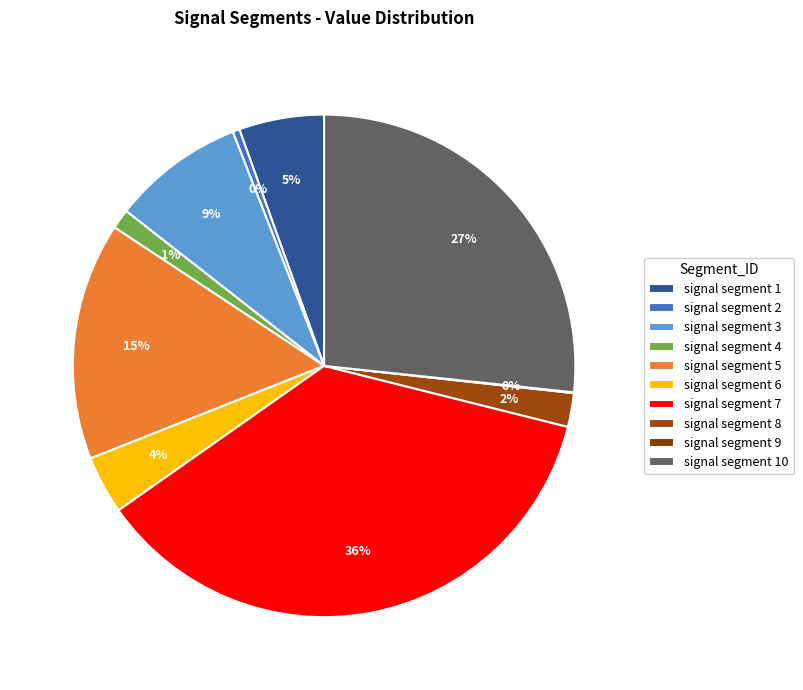

Is it true that signal segment 10 is 35% of the pie?

False